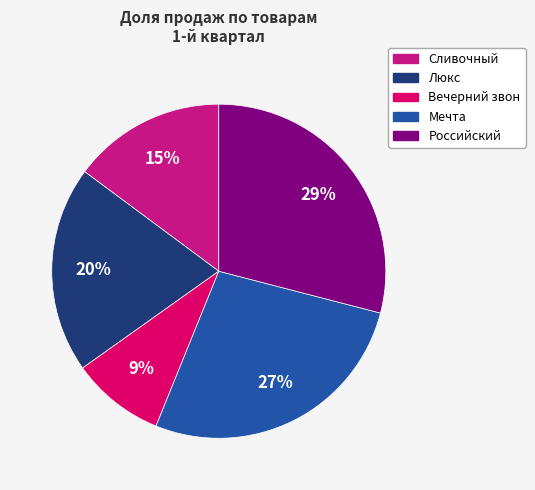

To the nearest percent, what is the difference between the Люкс and Сливочный slice percentages?

5%